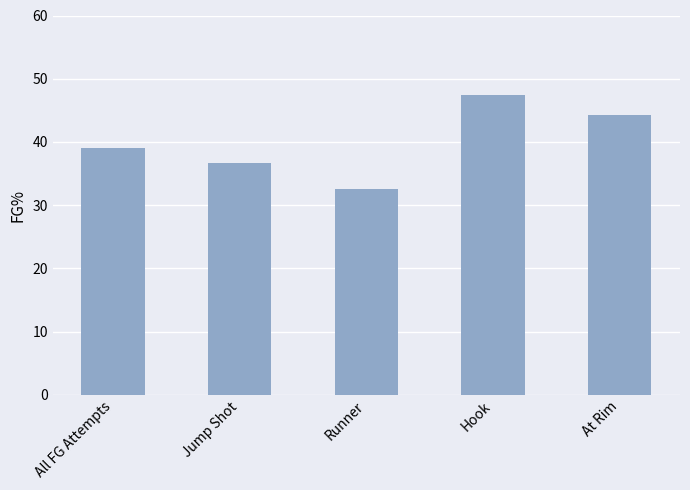

How many data points are less than 39?

2